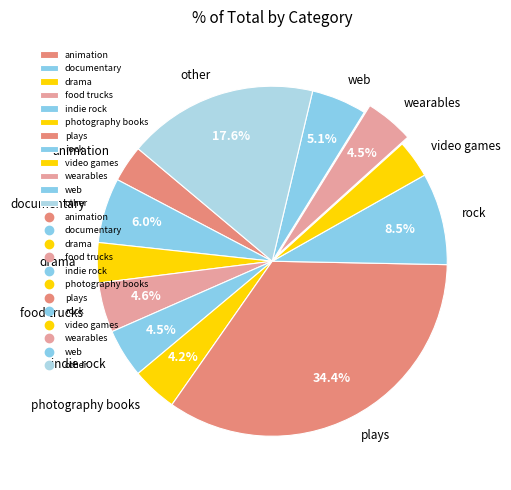

Between rock and video games, which is larger?

rock